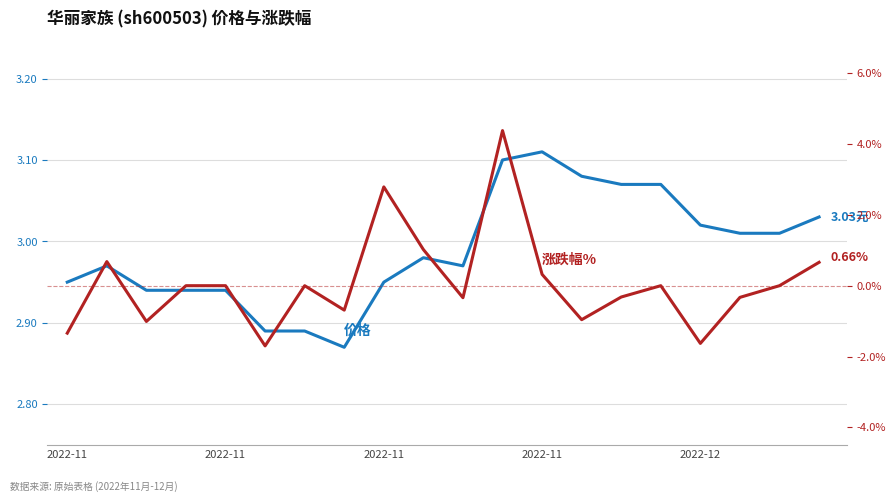

After their last crossing, which series has the higher values: 涨跌幅% or 价格?

价格